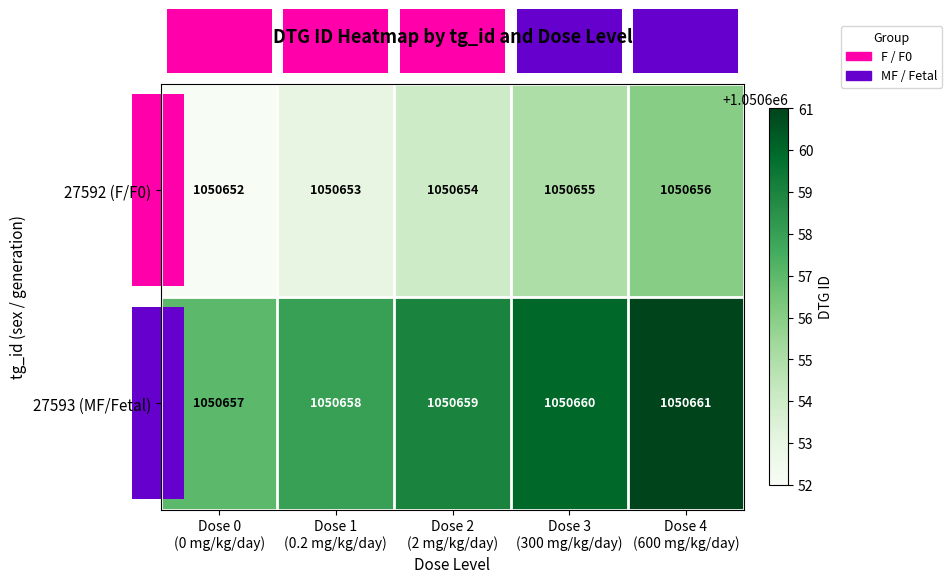

What is the spread (max minus min) of values at Dose 4
(600 mg/kg/day)?

5